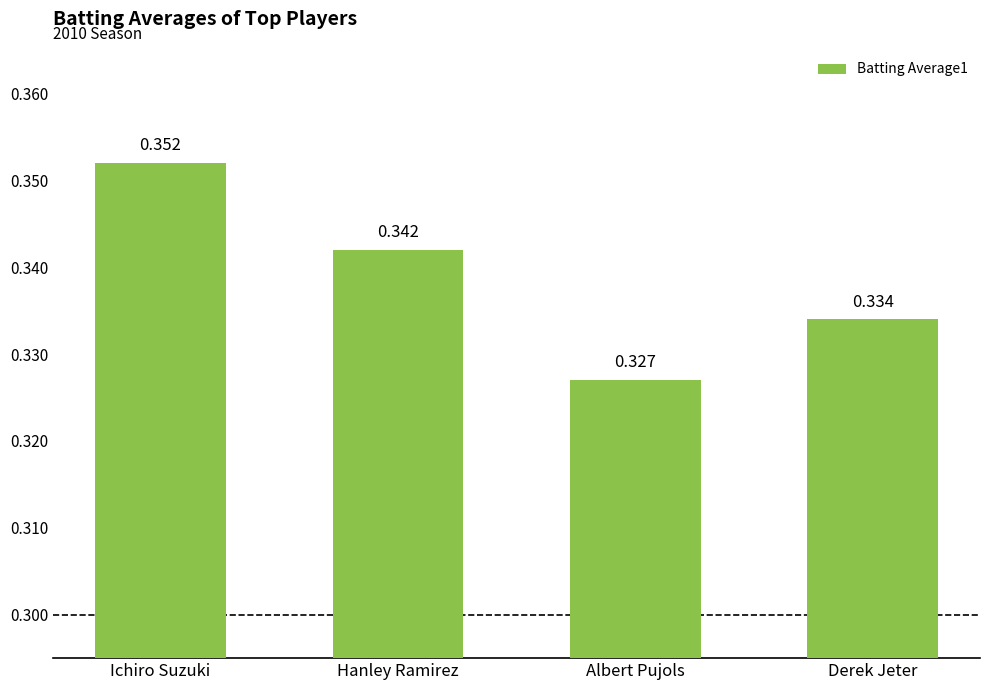

At which label is the value closest to 0?

Albert Pujols